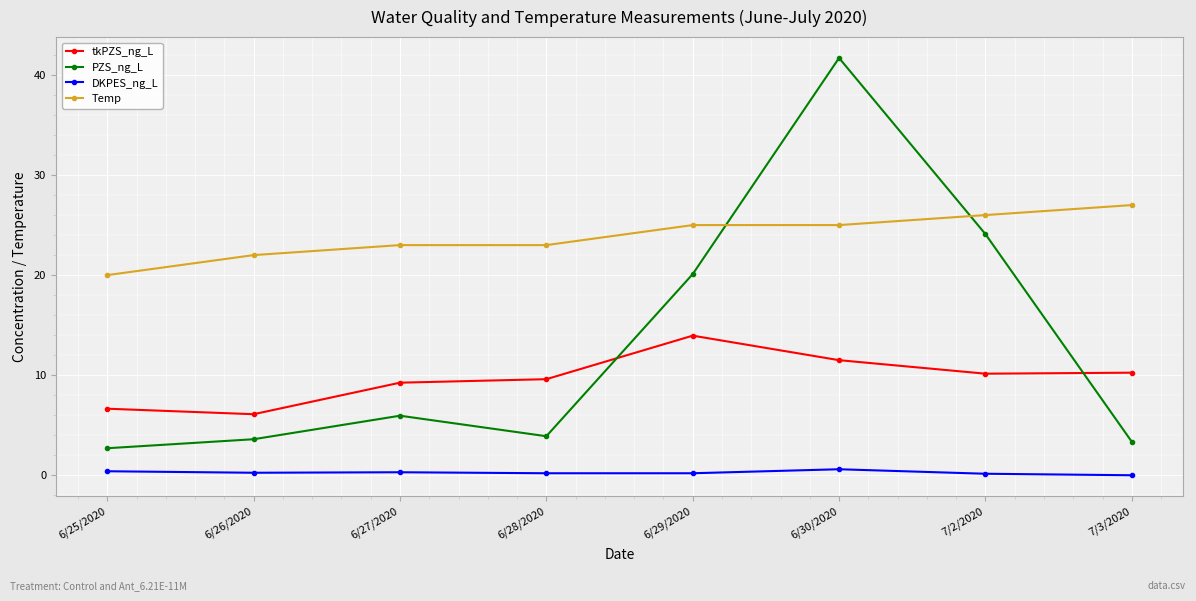

Which series has the largest total across all categories?

Temp